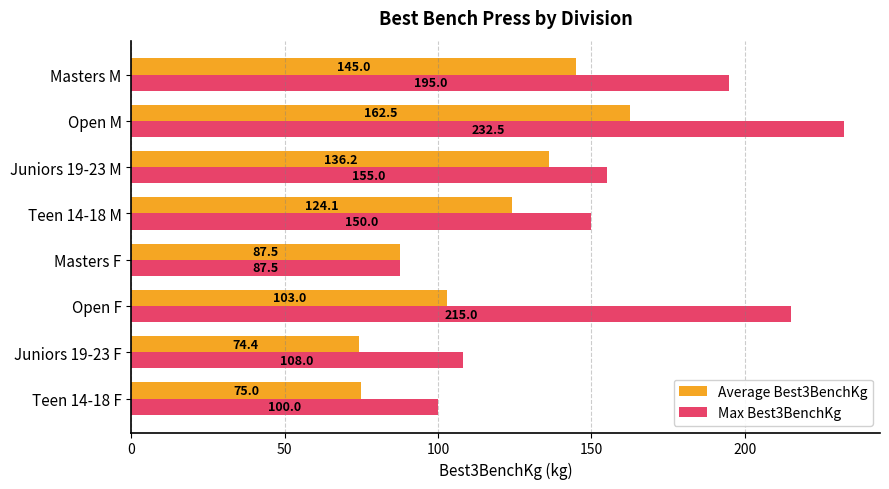

How many data points in Average Best3BenchKg are less than 124?

4